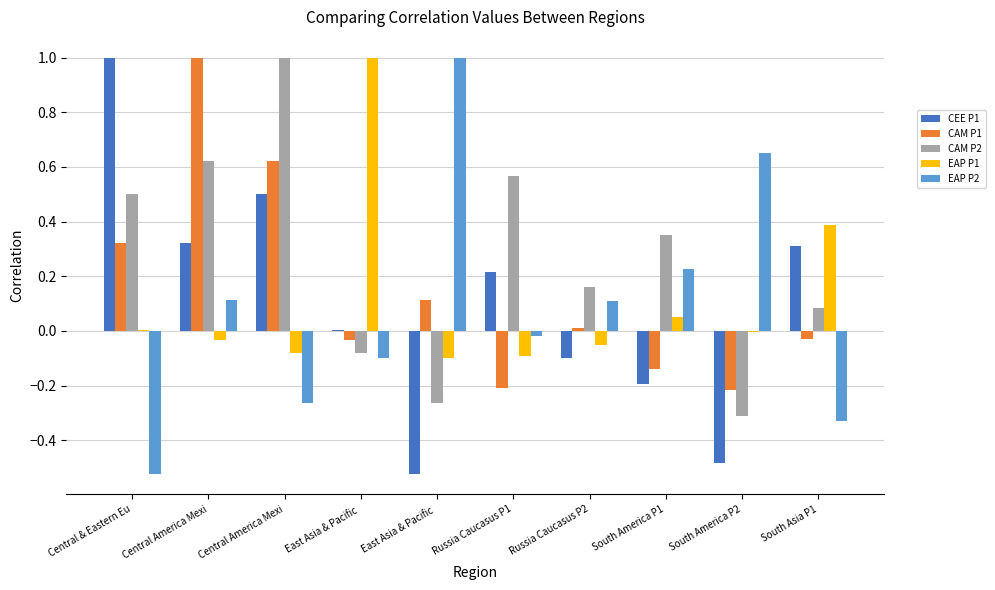

Is the value of EAP P2 at Russia Caucasus P2 greater than the value of EAP P1 at Central America Mexi?

Yes